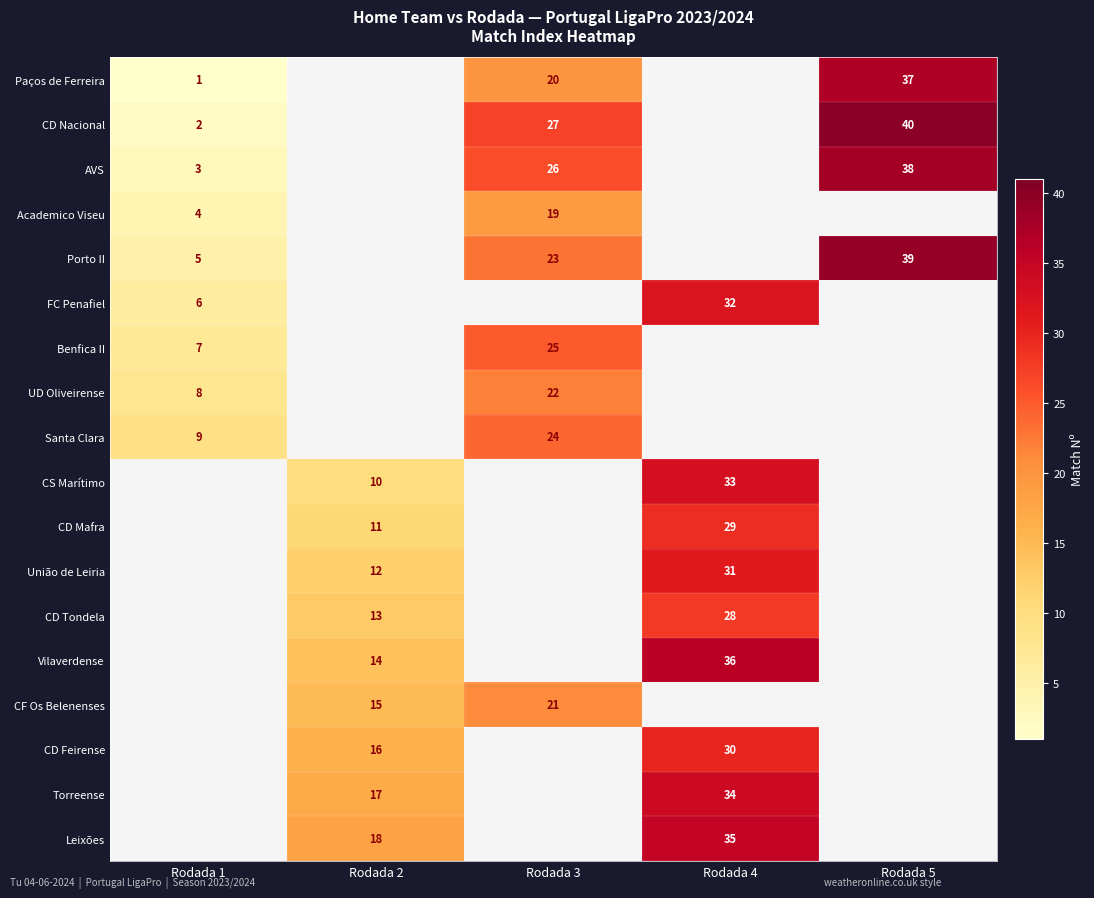

The AVS series shows 23 at Rodada 5. True or false?

False